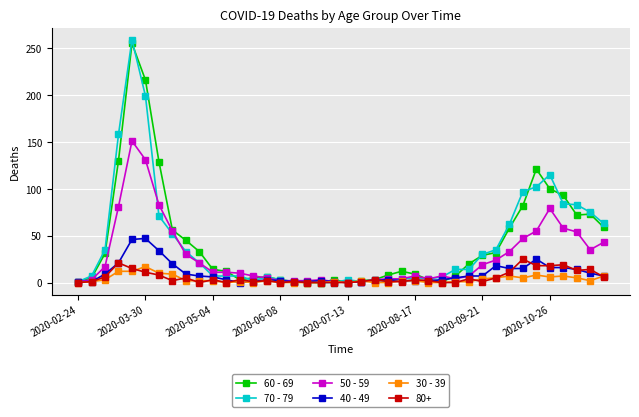

True or false: 40 - 49 has more than 0 interior local peaks.

True